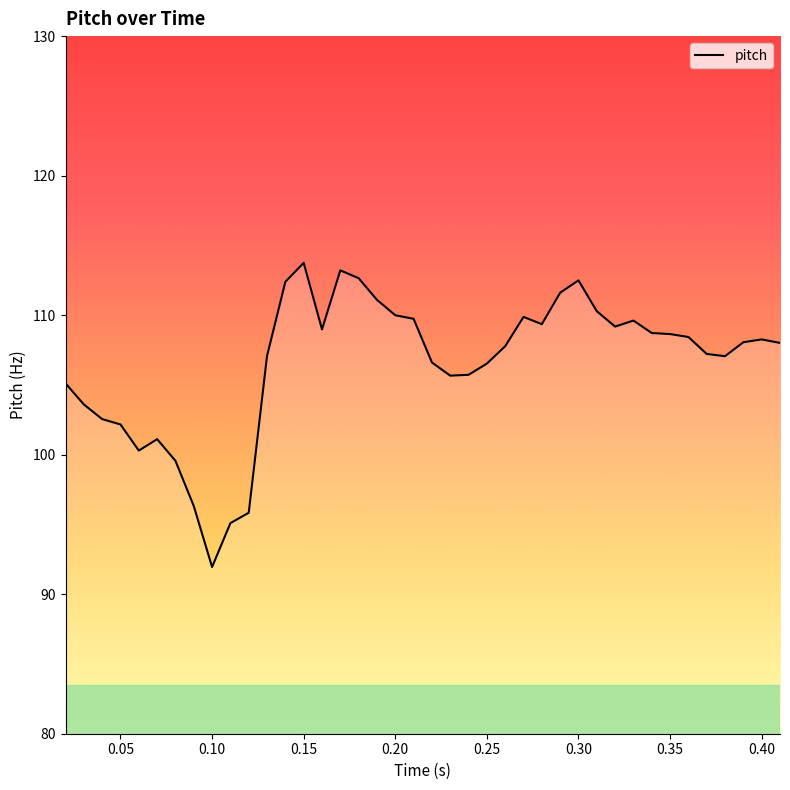

What is the difference between the maximum and minimum values?

21.8